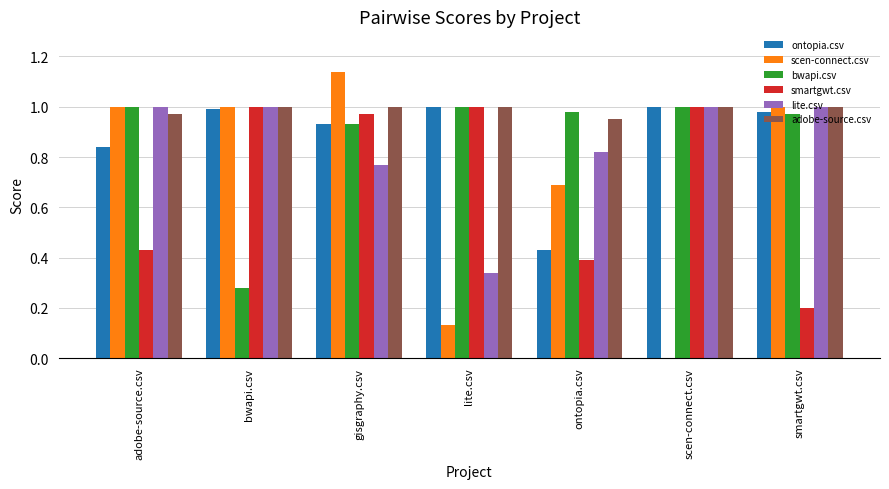

Which category has the highest value across all series?

gisgraphy.csv